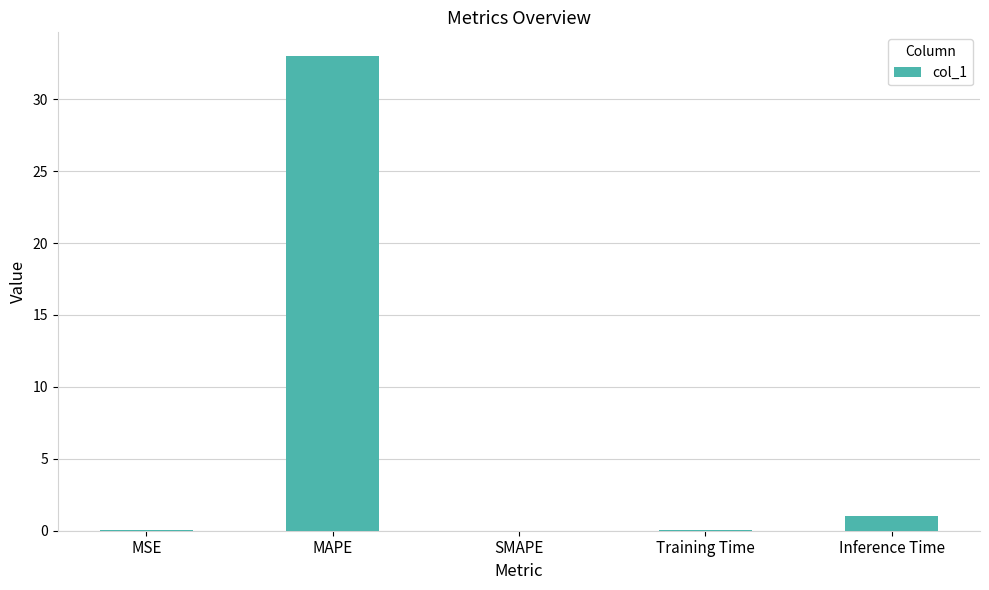

How many data points does each series have?

5